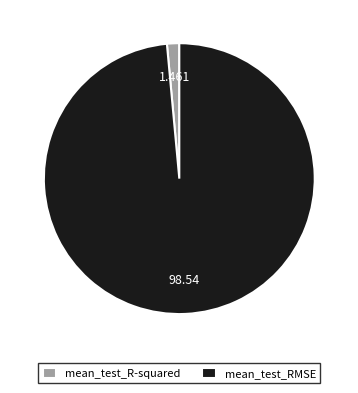

Does mean_test_RMSE represent more than half of the total?

Yes